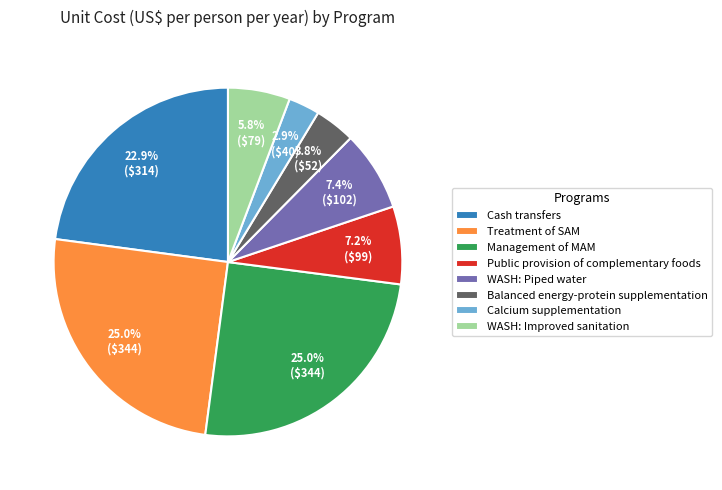

Which category has the smallest portion of the pie?

Calcium supplementation